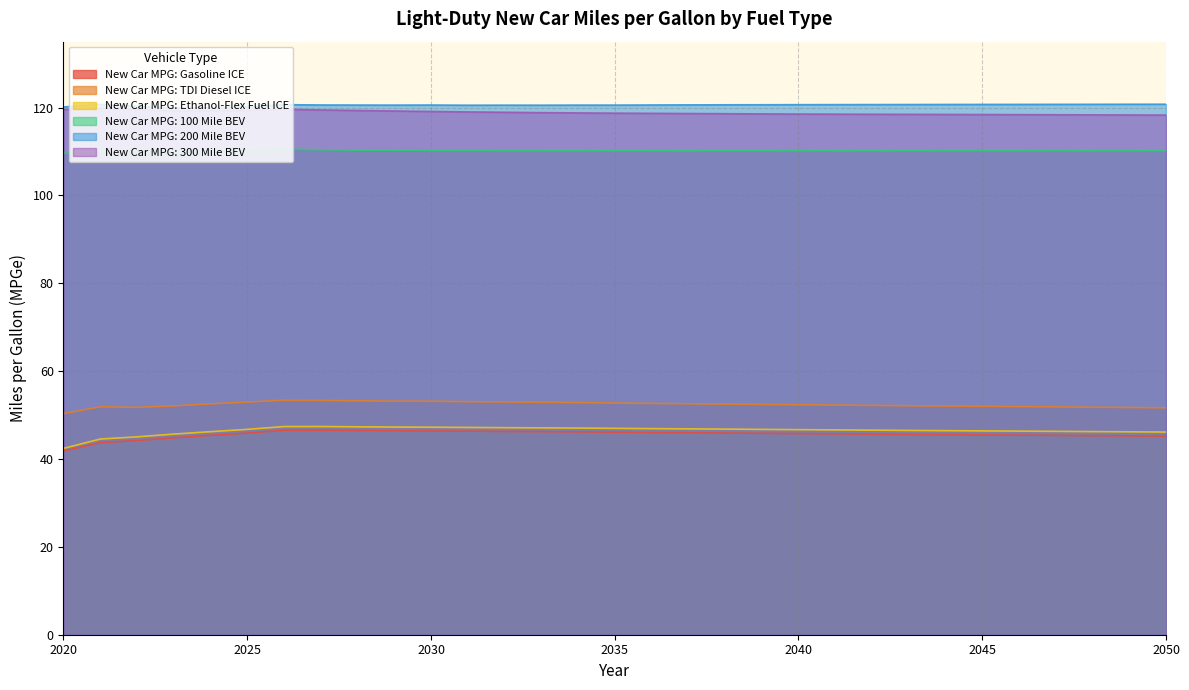

Reading right to left, what are all the values shown in this chart?

New Car MPG: Gasoline ICE: 45.2	45.3	45.3	45.4	45.4	45.5	45.5	45.6	45.7	45.7	45.8	45.9	45.9	46.0	46.0	46.1	46.2	46.2	46.3	46.3	46.4	46.4	46.5	46.6	46.5	45.9	45.4	44.8	44.2	43.7	41.8
New Car MPG: TDI Diesel ICE: 51.7	51.7	51.8	51.9	51.9	52.0	52.1	52.1	52.2	52.3	52.3	52.4	52.5	52.6	52.6	52.7	52.8	52.9	53.0	53.1	53.1	53.2	53.2	53.3	53.4	53.0	52.5	52.1	51.8	51.9	50.3
New Car MPG: Ethanol-Flex Fuel ICE: 46.1	46.2	46.2	46.3	46.3	46.4	46.5	46.5	46.6	46.6	46.7	46.7	46.8	46.9	46.9	47.0	47.0	47.1	47.1	47.2	47.2	47.3	47.3	47.4	47.4	46.7	46.2	45.7	45.0	44.5	42.4
New Car MPG: 100 Mile BEV: 110.2	110.2	110.2	110.2	110.2	110.2	110.2	110.2	110.1	110.2	110.2	110.2	110.2	110.2	110.2	110.2	110.2	110.2	110.2	110.2	110.2	110.3	110.3	110.4	110.5	110.3	110.0	109.9	109.8	109.9	109.6
New Car MPG: 200 Mile BEV: 120.8	120.8	120.7	120.7	120.7	120.7	120.7	120.7	120.7	120.7	120.7	120.6	120.6	120.6	120.6	120.6	120.6	120.5	120.5	120.5	120.6	120.6	120.6	120.6	120.7	120.2	120.0	119.9	120.2	120.8	120.1
New Car MPG: 300 Mile BEV: 118.3	118.3	118.3	118.4	118.4	118.4	118.4	118.5	118.5	118.5	118.5	118.6	118.6	118.6	118.7	118.7	118.8	118.8	118.9	119.0	119.1	119.2	119.3	119.5	119.6	119.4	119.3	119.3	119.5	119.9	119.5